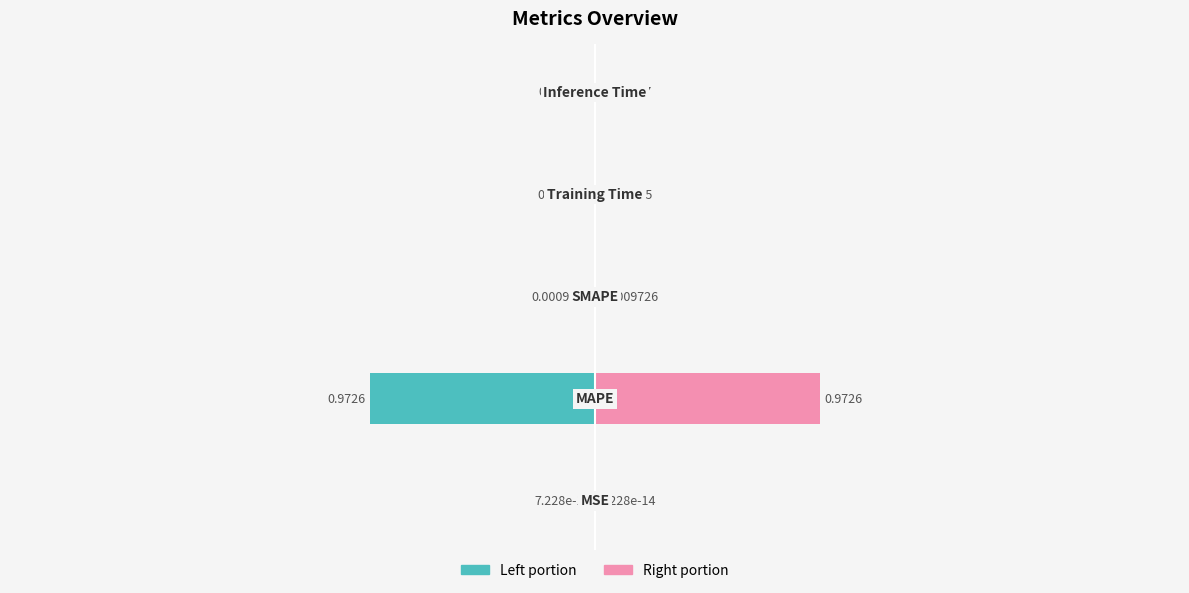

What is the label of the 5th bar from the left?

Inference Time